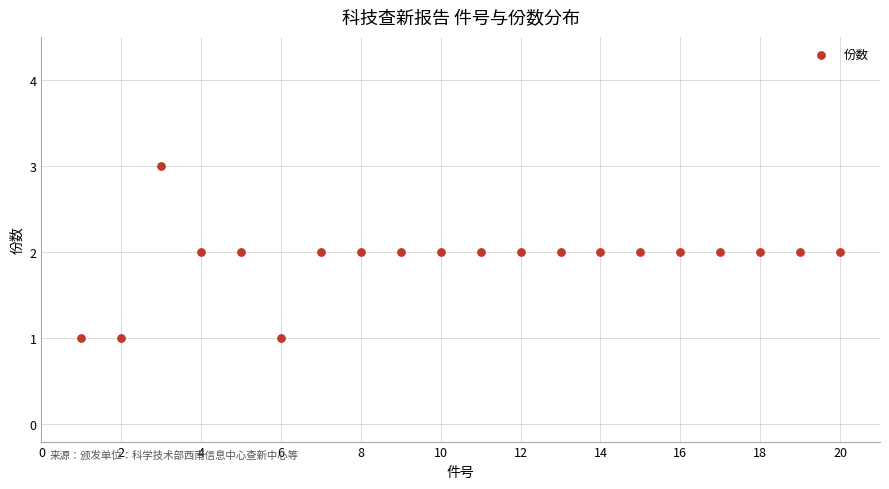

List the coordinates of all points as (X, Y) pairs, reading left to right.

(1, 1)  (2, 1)  (3, 3)  (4, 2)  (5, 2)  (6, 1)  (7, 2)  (8, 2)  (9, 2)  (10, 2)  (11, 2)  (12, 2)  (13, 2)  (14, 2)  (15, 2)  (16, 2)  (17, 2)  (18, 2)  (19, 2)  (20, 2)